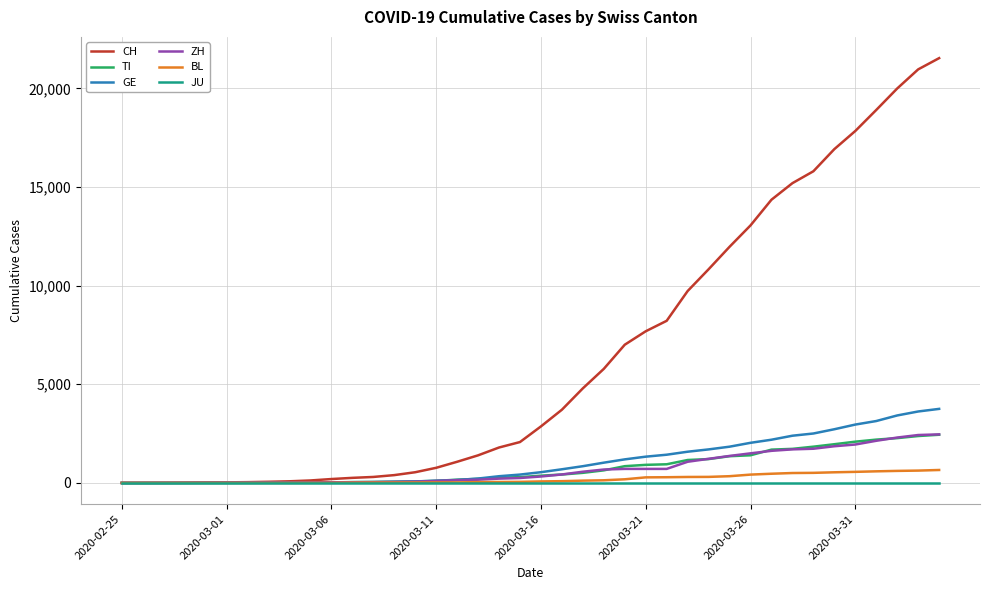

What is the greatest value displayed?

21530